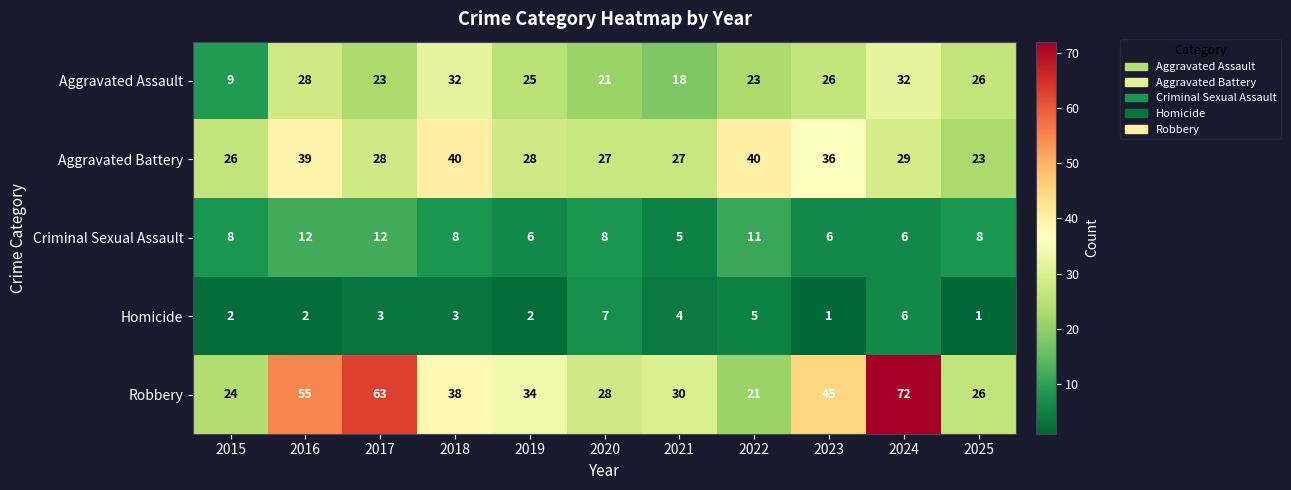

What is the difference between the maximum and second lowest values in the Robbery series?

48